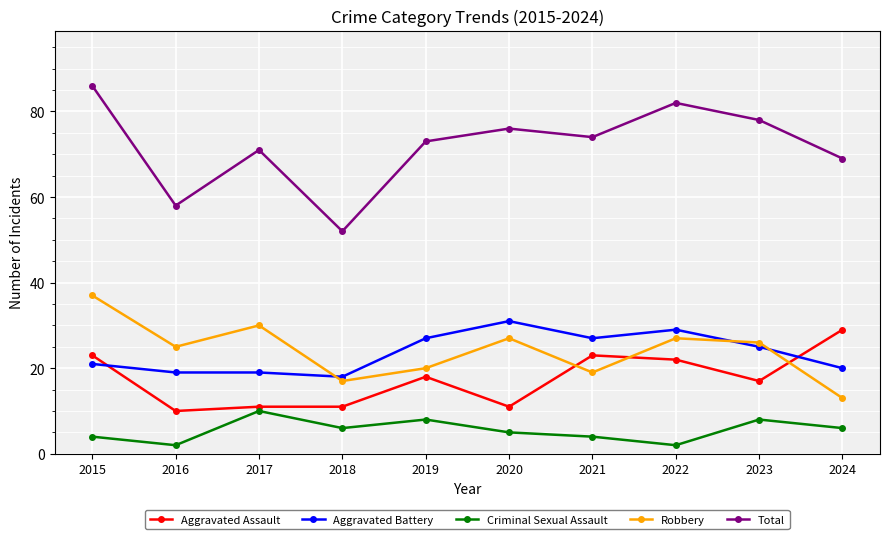

How many lines are shown in the chart?

5